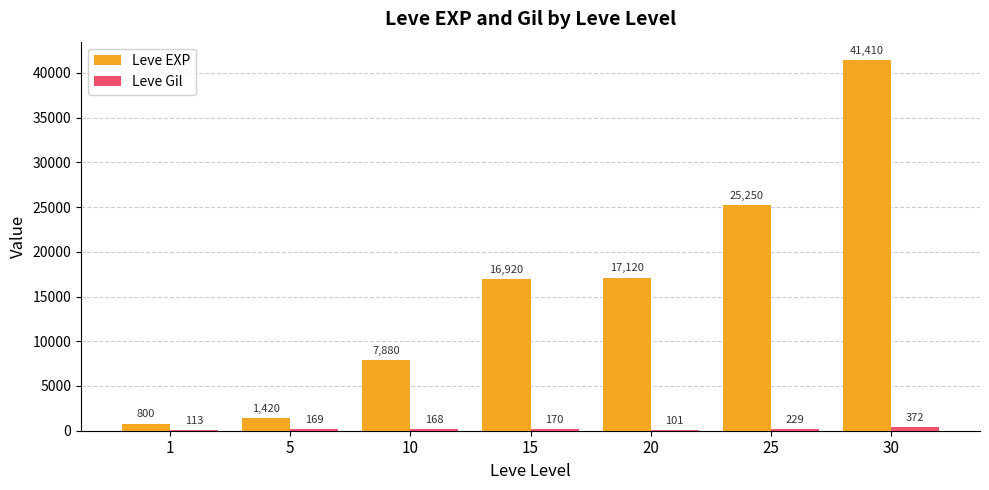

What is the approximate value of Leve EXP at 1?

800